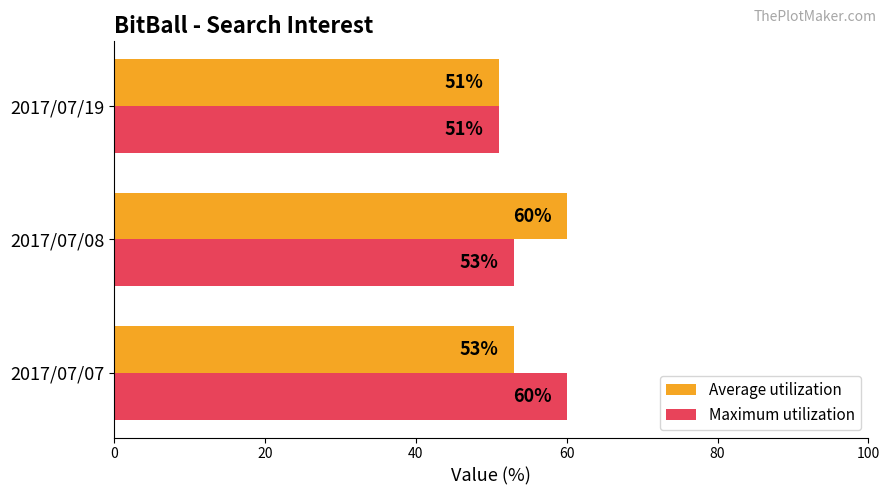

What is the total value across all series at 2017/07/08?

113